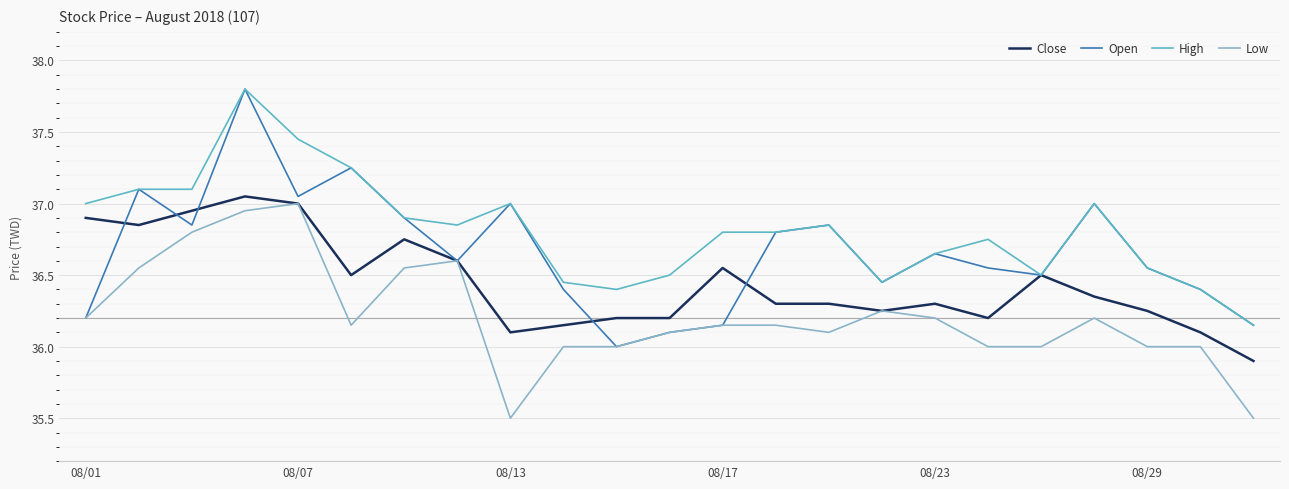

What is the highest value of the High series?

37.8